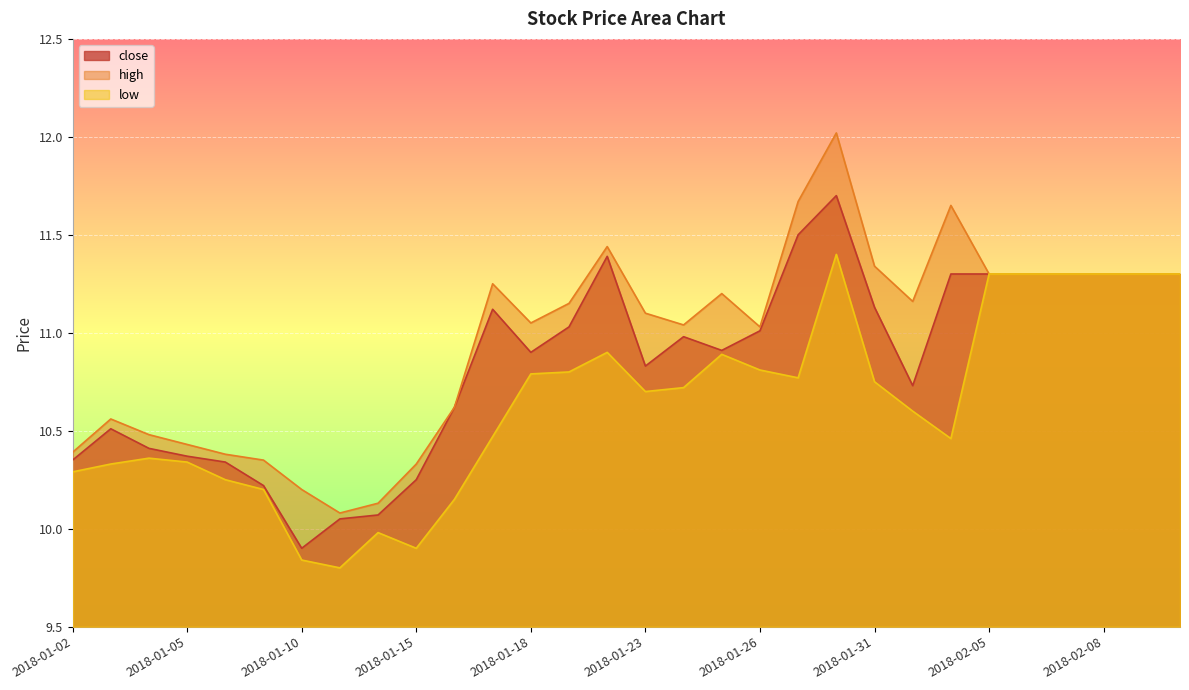

What is the sum of all high values?

328.9